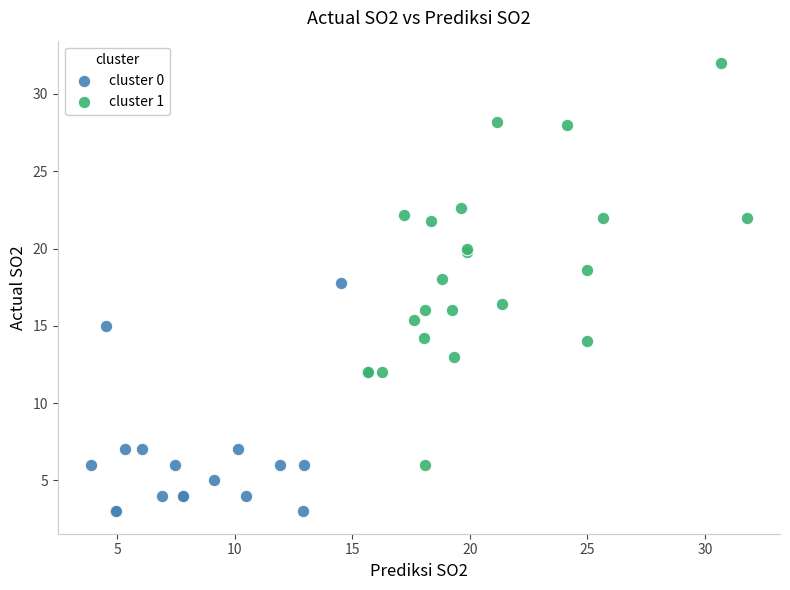

Which series reaches the minimum Y coordinate?

cluster 0